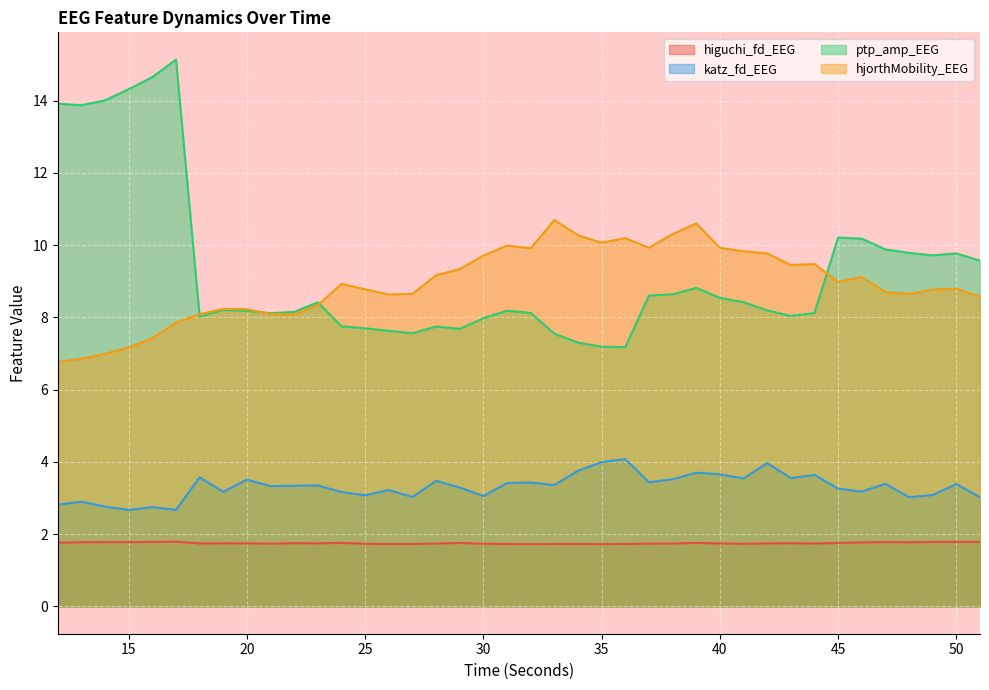

What is the sum of all higuchi_fd_EEG values?

70.1